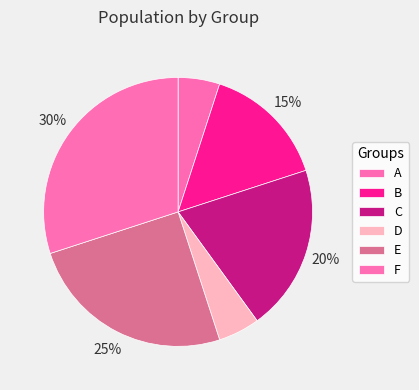

Is it true that E is 25% of the pie?

True